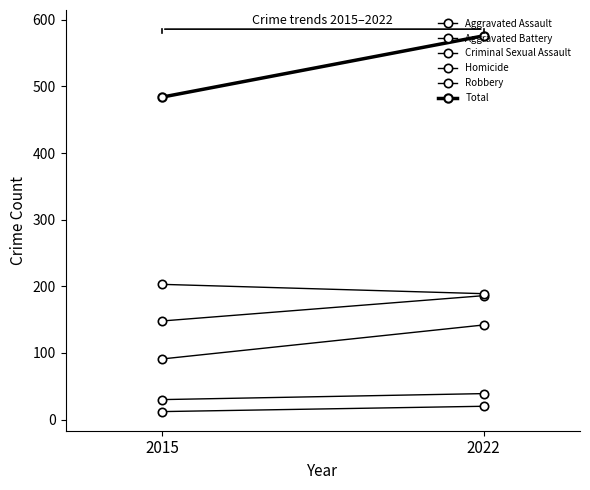

True or false: Aggravated Battery has a value of 186 at 2022.

True